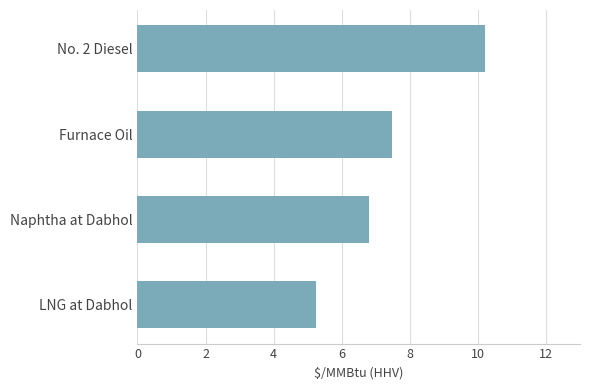

At which category does the chart reach its minimum across all series?

LNG at Dabhol